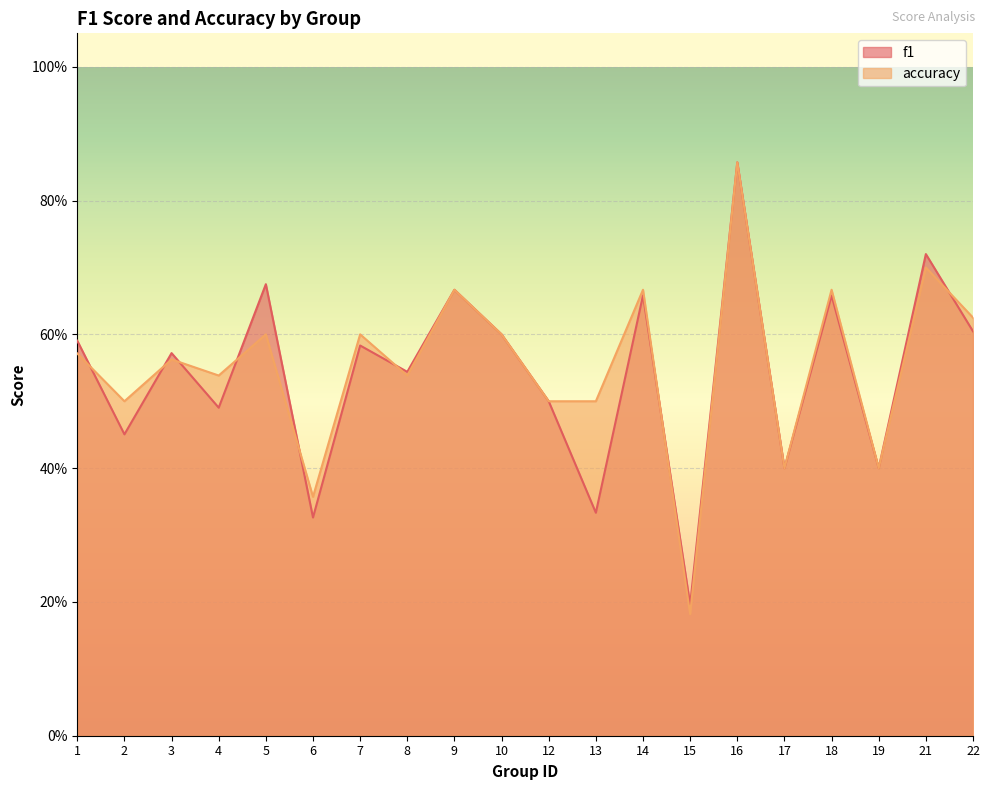

The value of accuracy at 22 is 1.1. True or false?

False